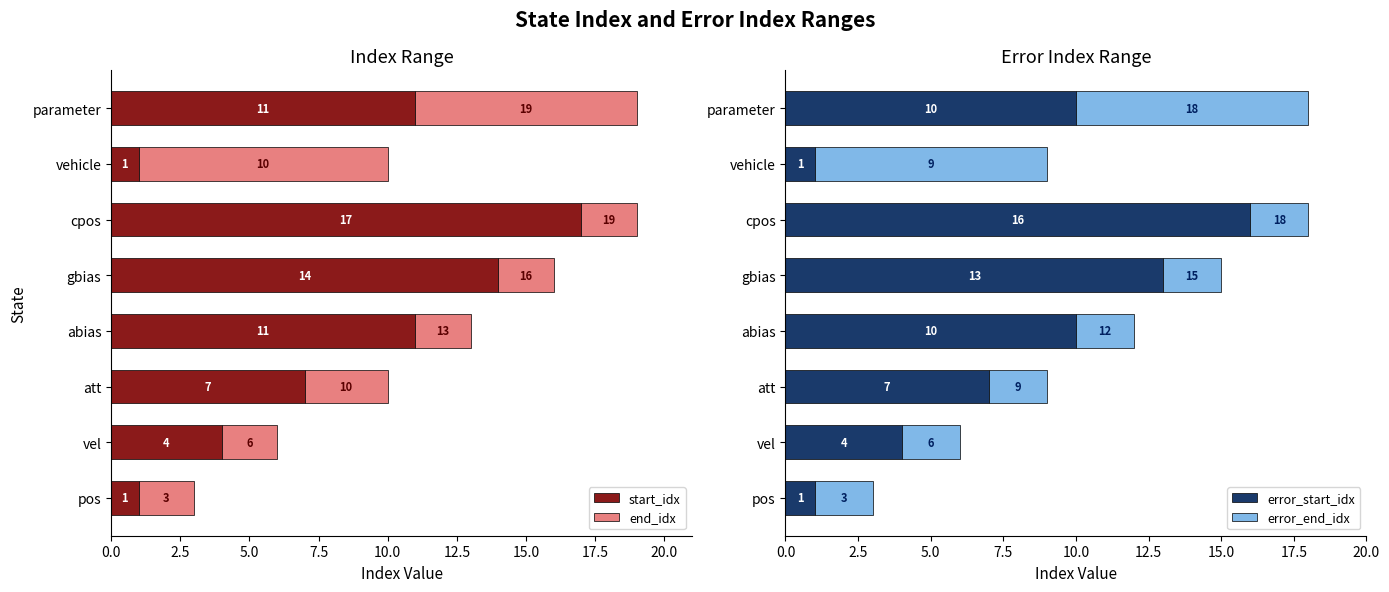

What is the difference between the maximum and minimum values in the start_idx series?

16